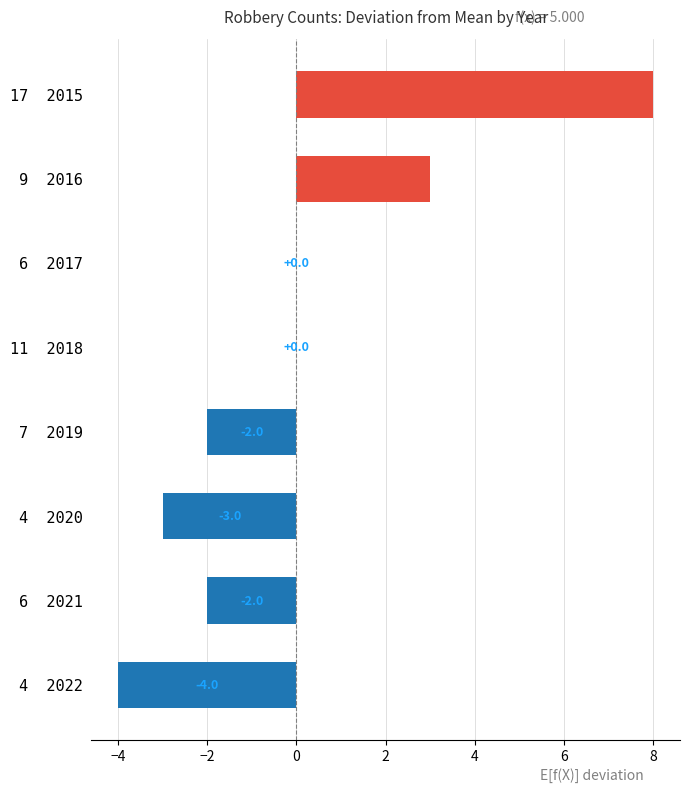

What is the change in value from 9  2016 to 6  2017?

-3